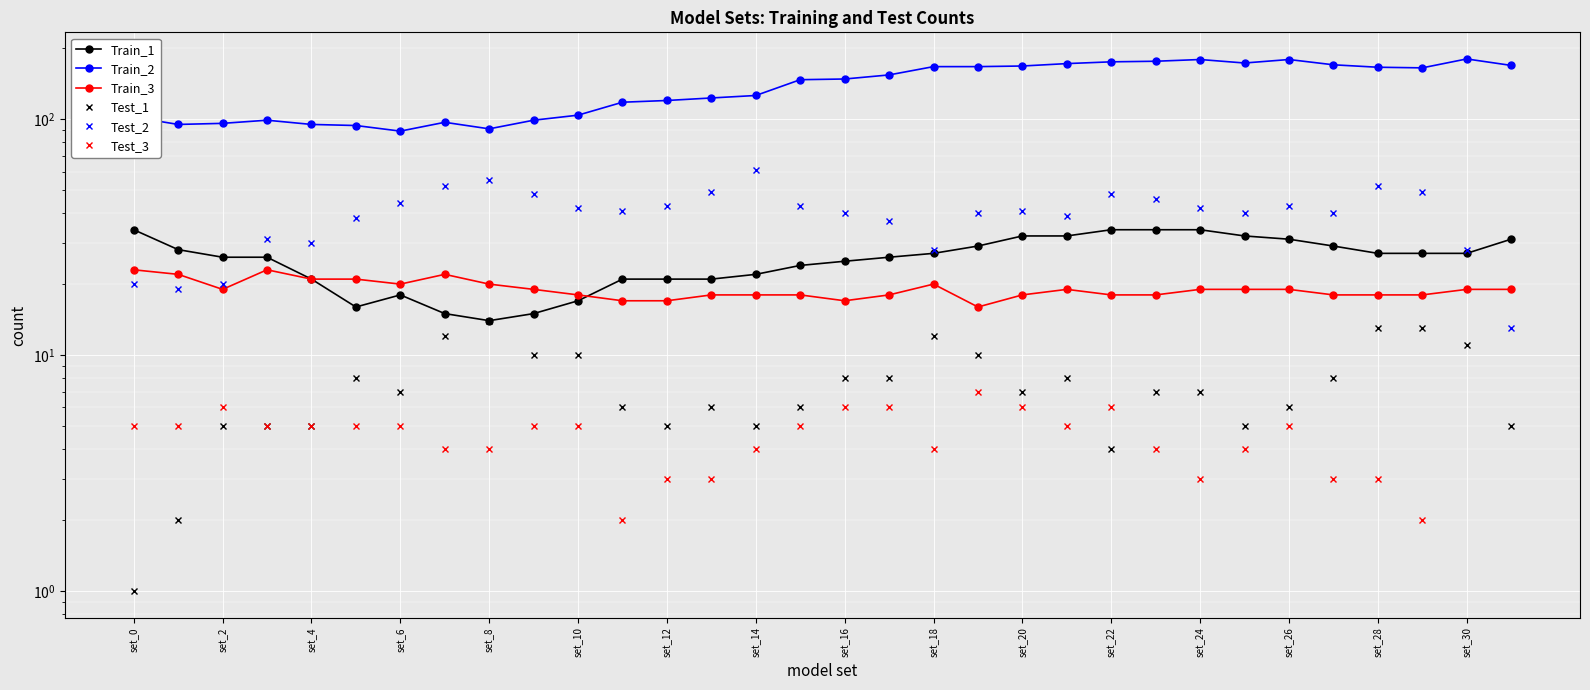

True or false: Train_1 and Train_2 cross at least once.

False